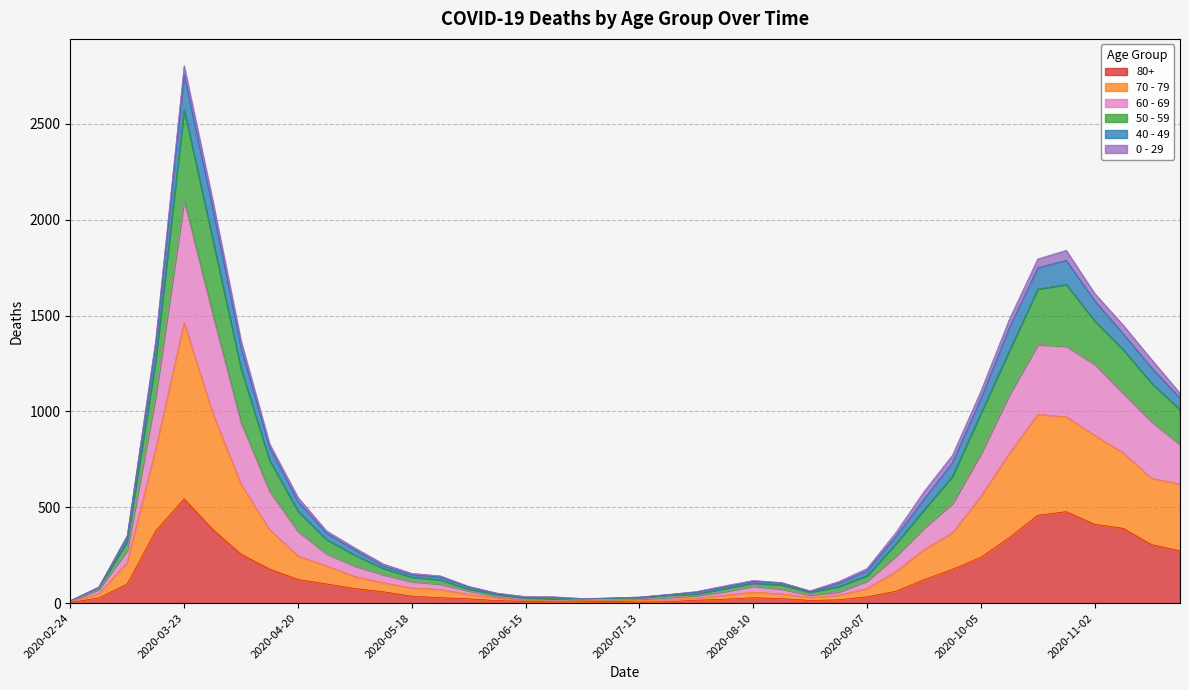

At which category is the sum across all series the highest?

2020-03-23